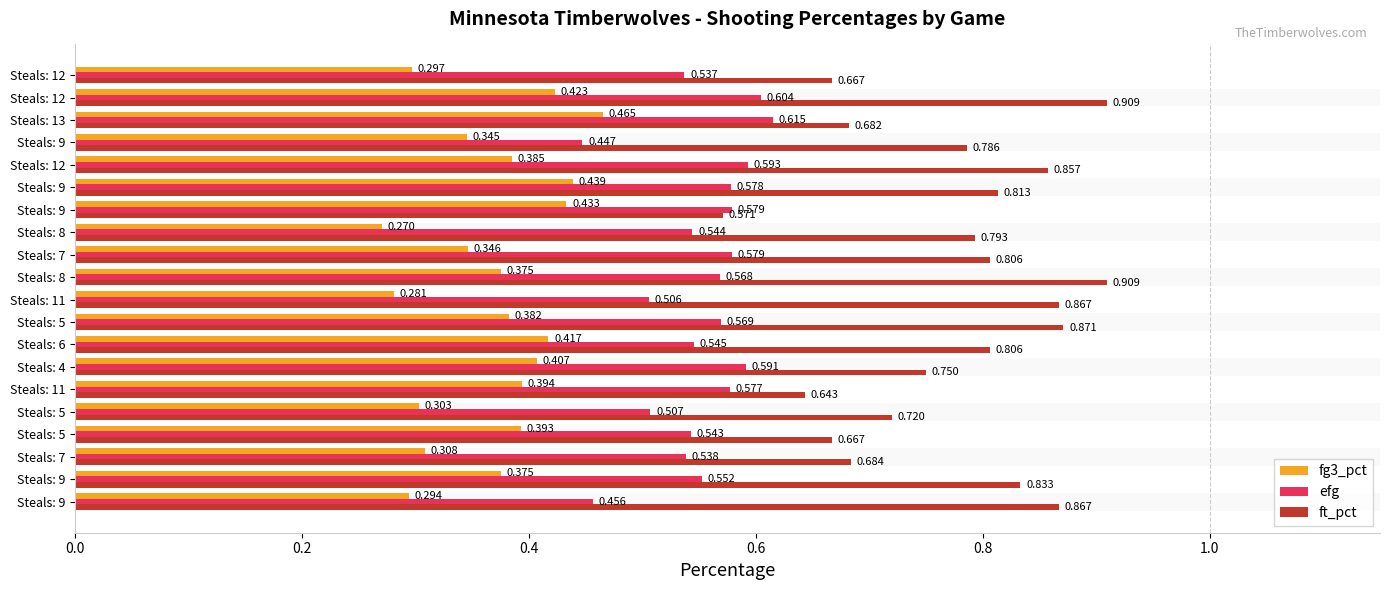

Count the number of data series in this chart.

3